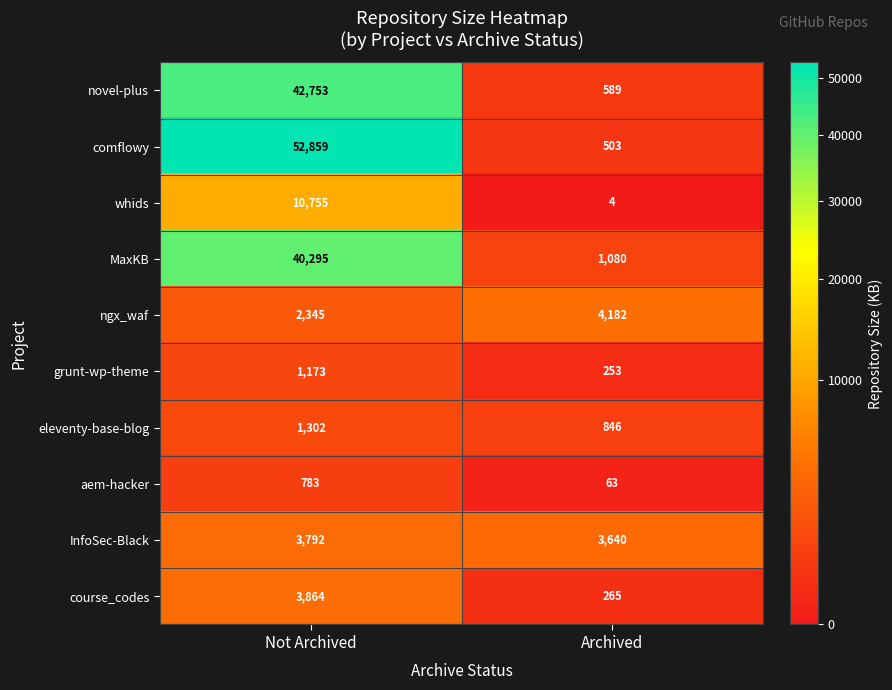

Reading left to right, what are all the values shown in this chart?

novel-plus: 42753	589
comflowy: 52859	503
whids: 10755	4
MaxKB: 40295	1080
ngx_waf: 2345	4182
grunt-wp-theme: 1173	253
eleventy-base-blog: 1302	846
aem-hacker: 783	63
InfoSec-Black: 3792	3640
course_codes: 3864	265